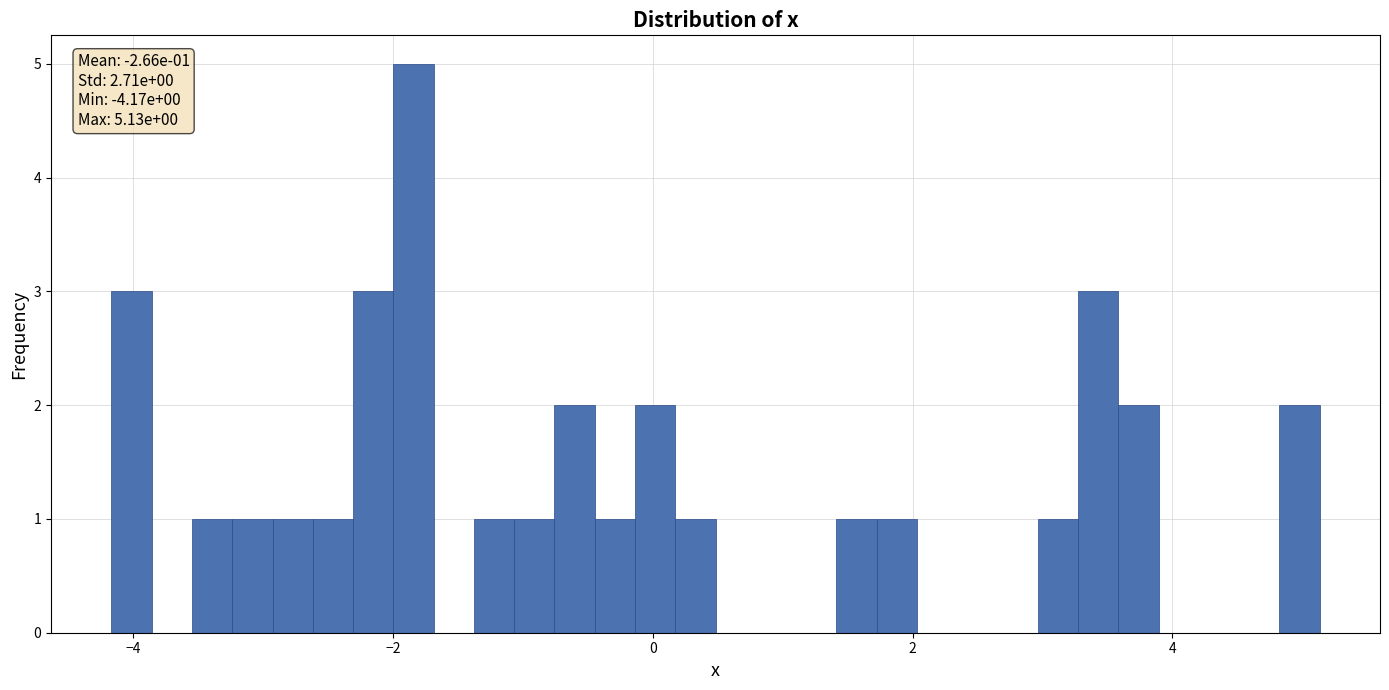

Around what value on the x-axis is the tallest bar? Give the approximate position of its centre, as read against the axis.

-1.8